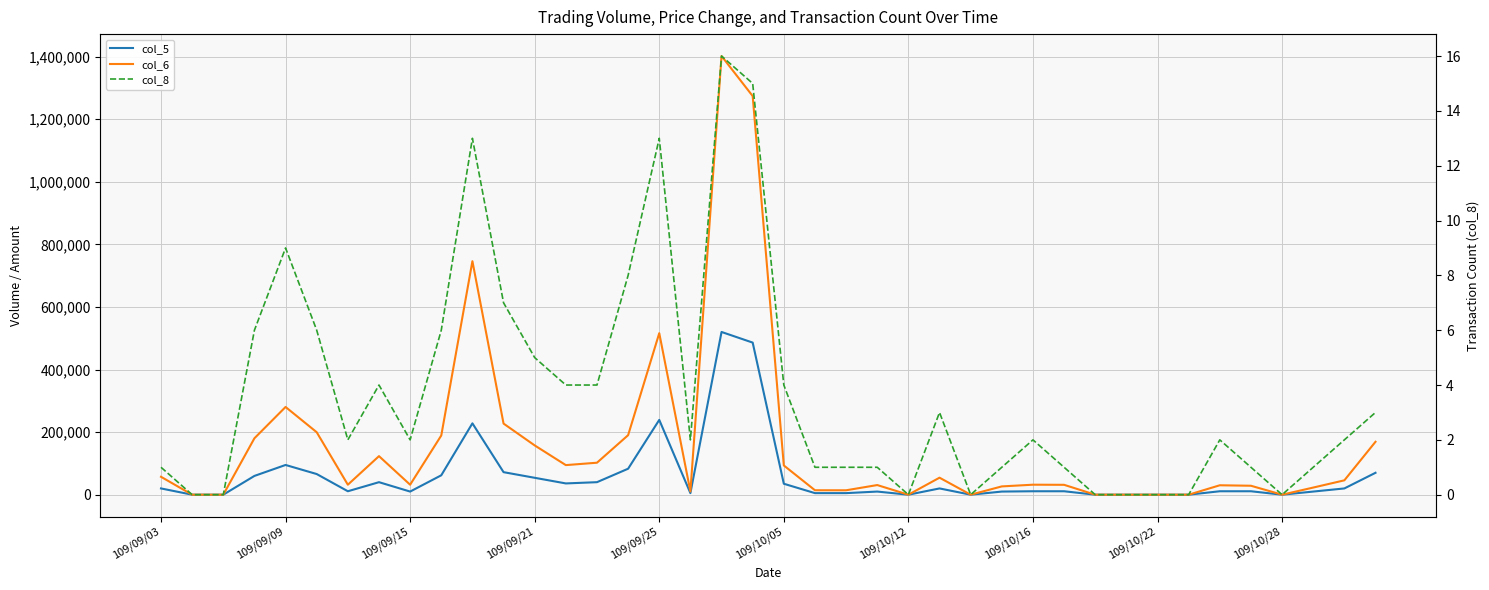

Where does the col_6 series first go above 31950?

109/09/03